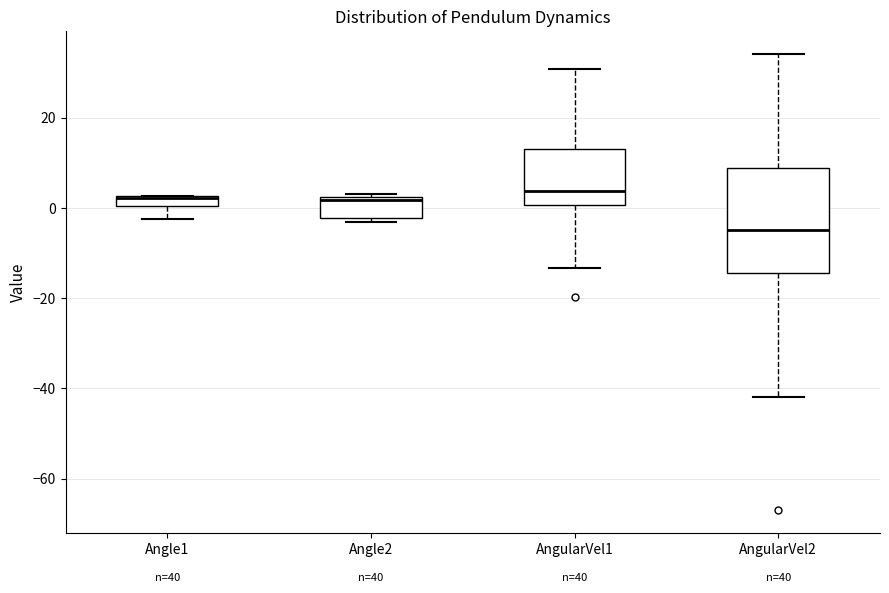

Where does the median line of the box for AngularVel1 sit on the y-axis? The values are not printed on the chart, so give them approximately, as read against the axis.

4